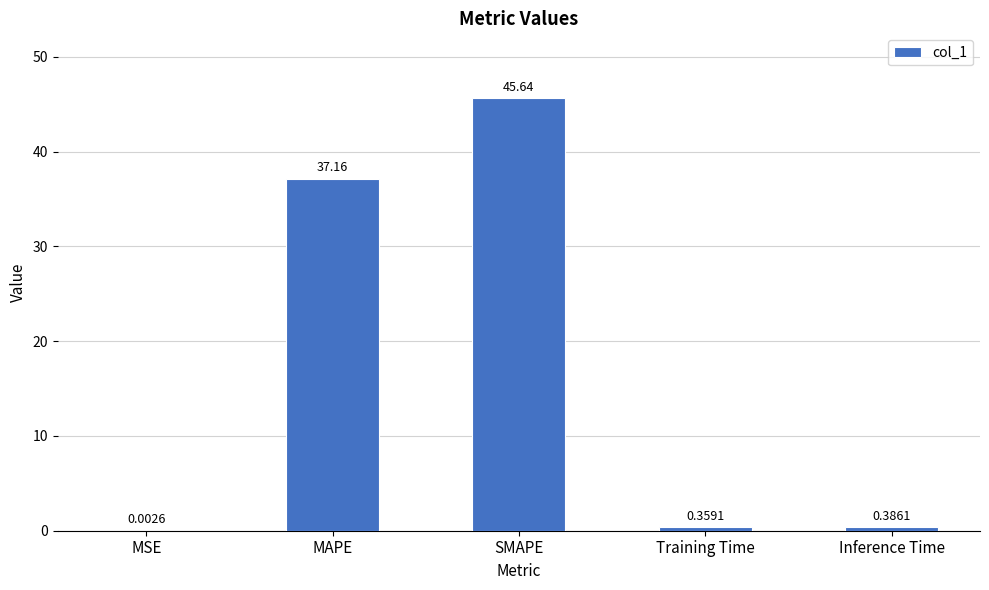

Between MSE and Inference Time, which is larger?

Inference Time